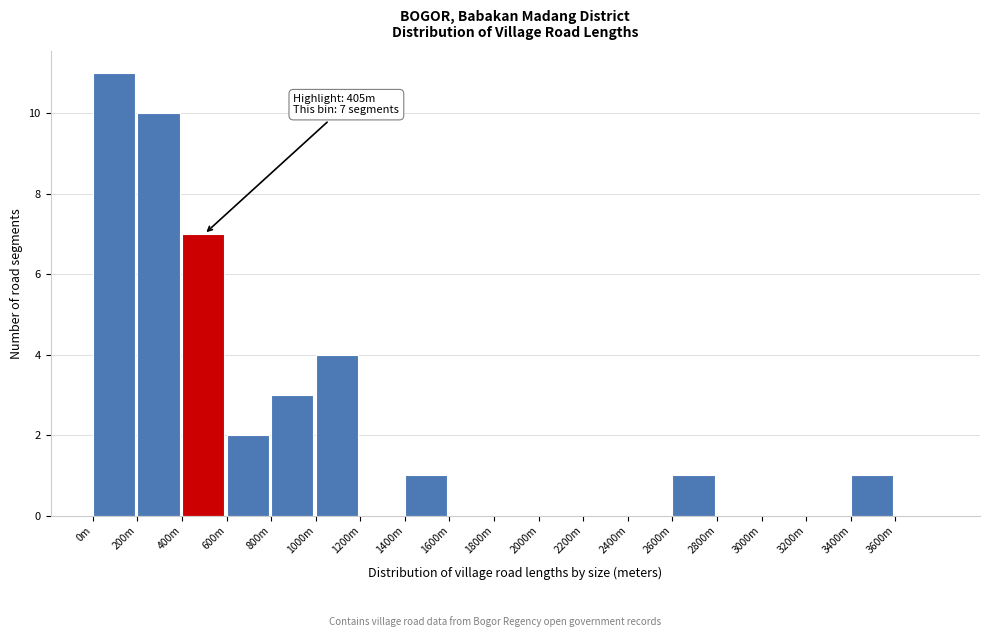

Reading left to right, extract all data points from this chart.

0m=11	200m=10	400m=7	600m=2	800m=3	1000m=4	1200m=0	1400m=1	1600m=0	1800m=0	2000m=0	2200m=0	2400m=0	2600m=1	2800m=0	3000m=0	3200m=0	3400m=1	3600m=0